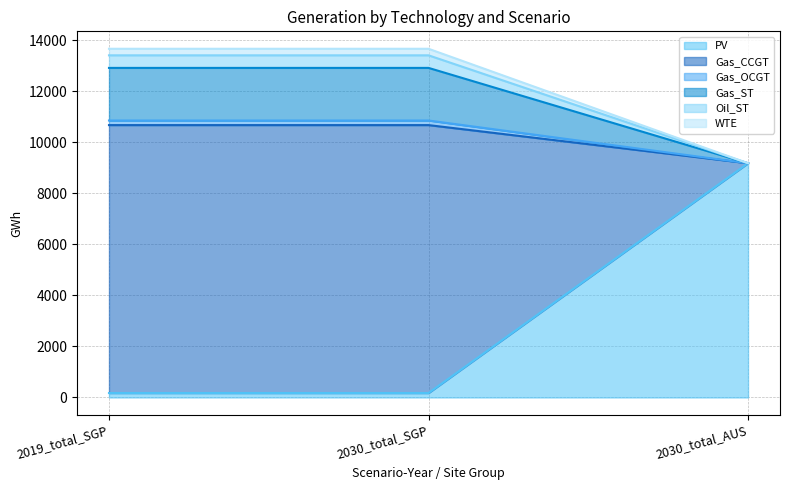

What is the highest value of the PV series?

9181.1